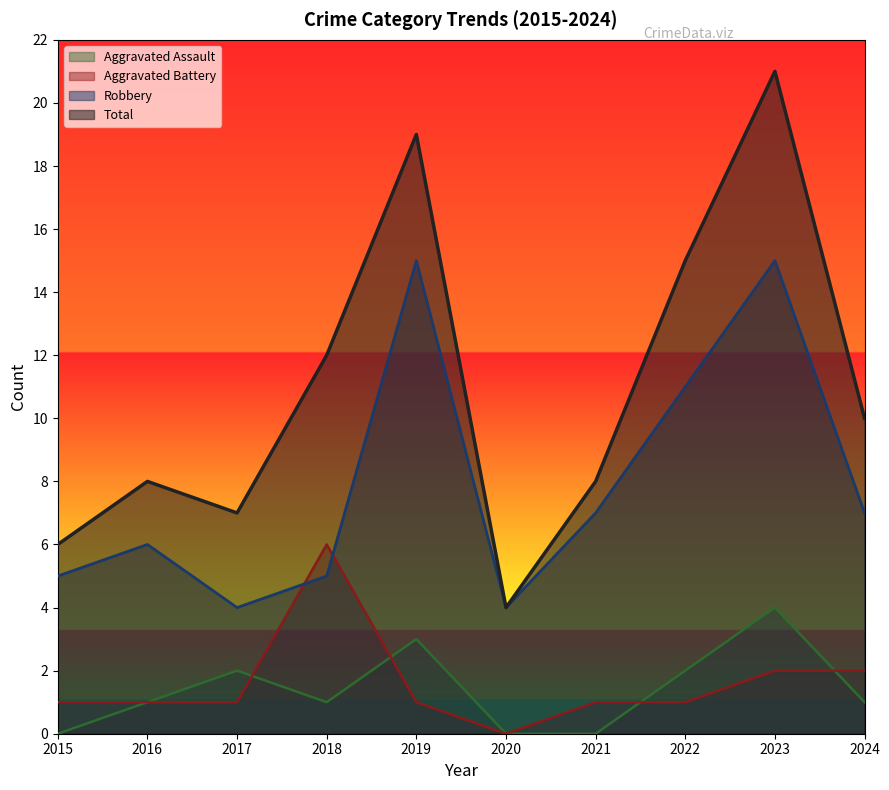

At which category does Total reach its first local peak?

2016